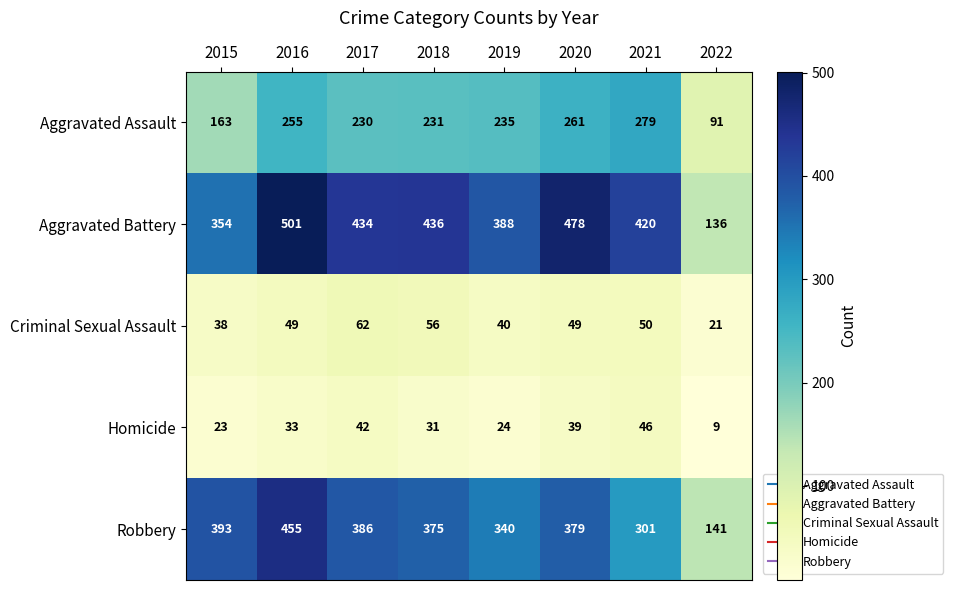

Where does the Robbery series first go above 379?

2015